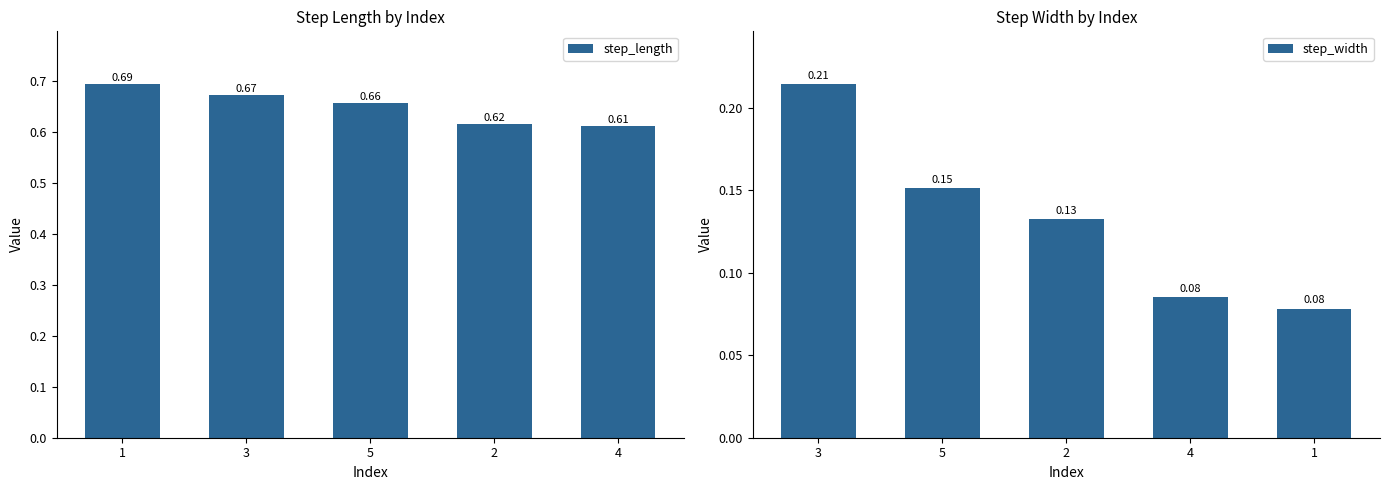

Which series has the largest range (max minus min)?

step_width